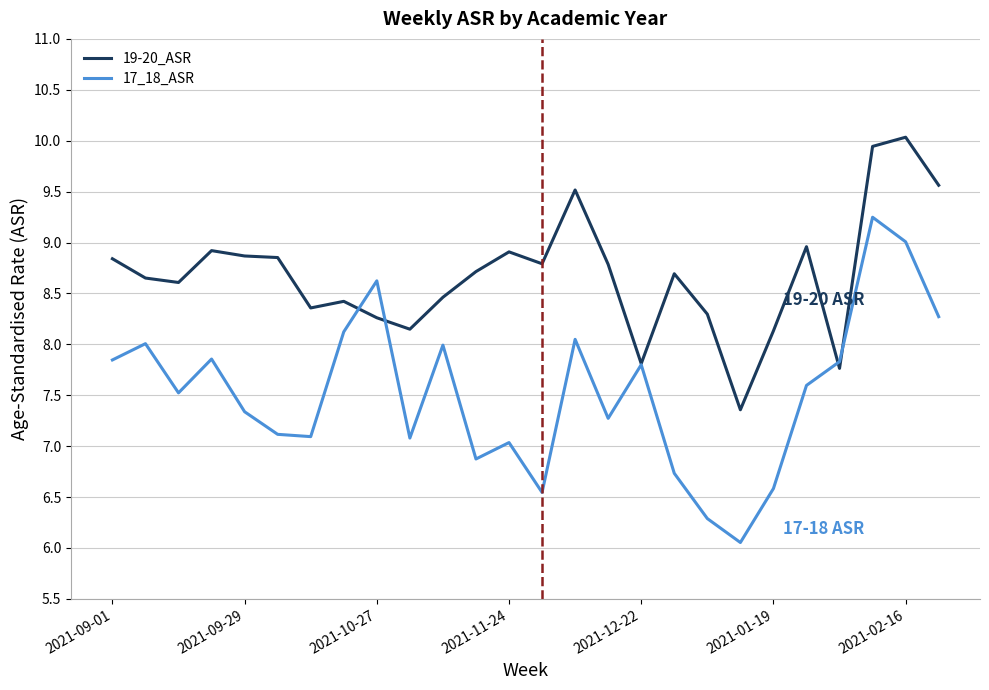

Rank the series by their average value, from highest to lowest.

19-20_ASR, 17_18_ASR